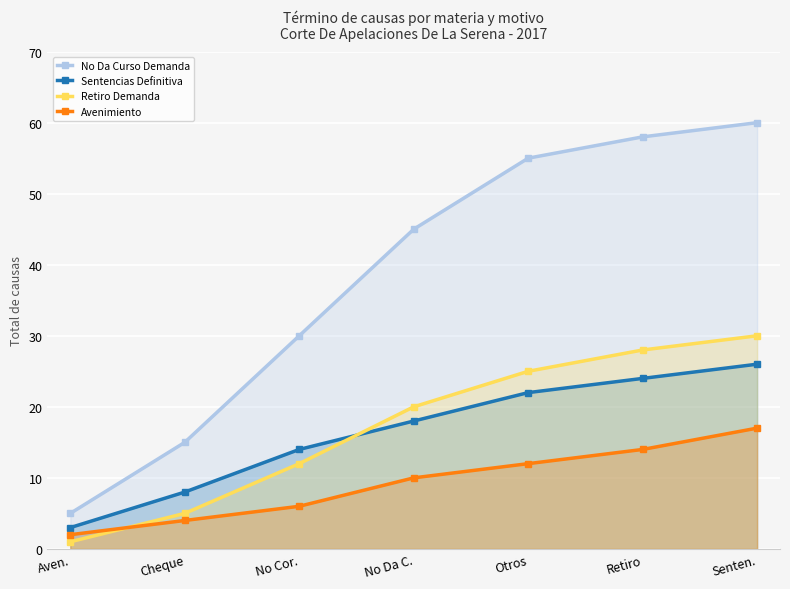

Which label corresponds to the largest value in the chart?

Senten.